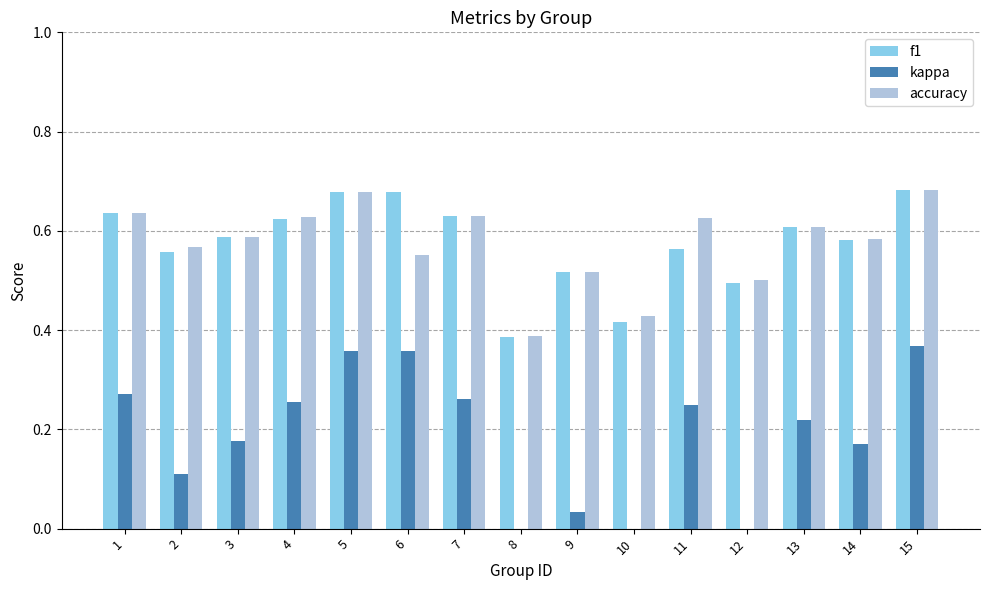

Which label corresponds to the largest value in the chart?

15